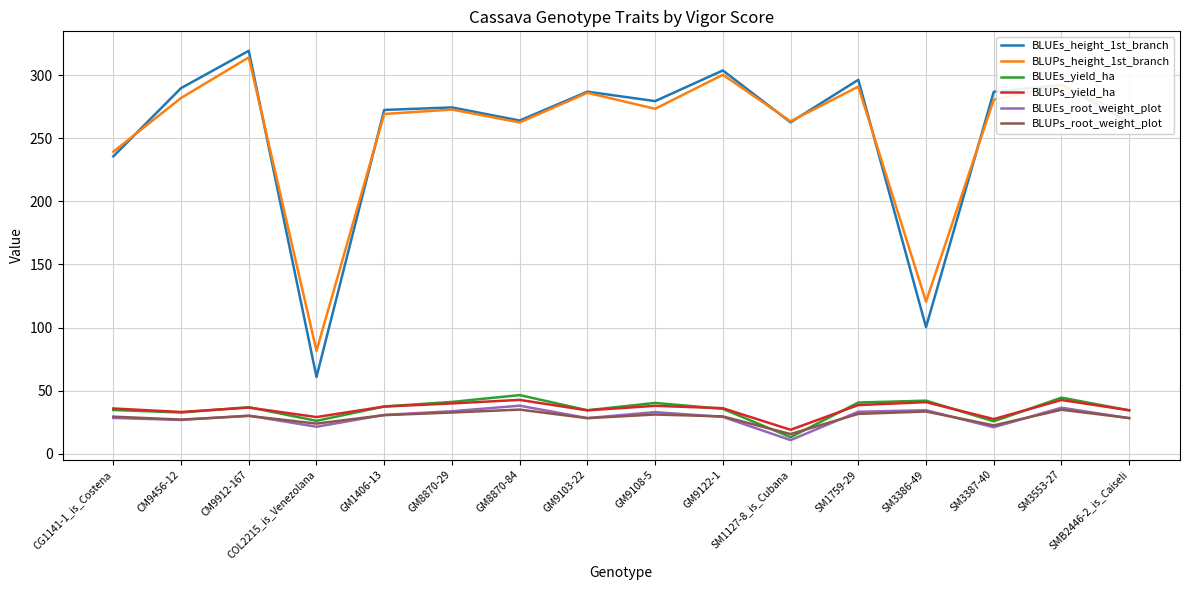

What is the total value across all series at COL2215_is_Venezolana?

242.4